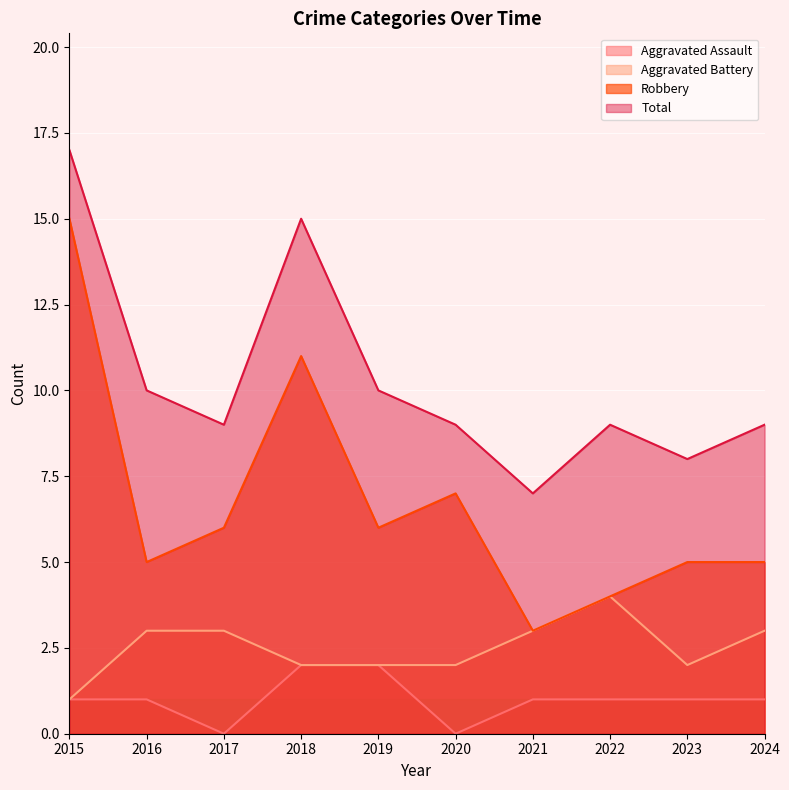

How many Aggravated Assault values are between 1 and 2?

8